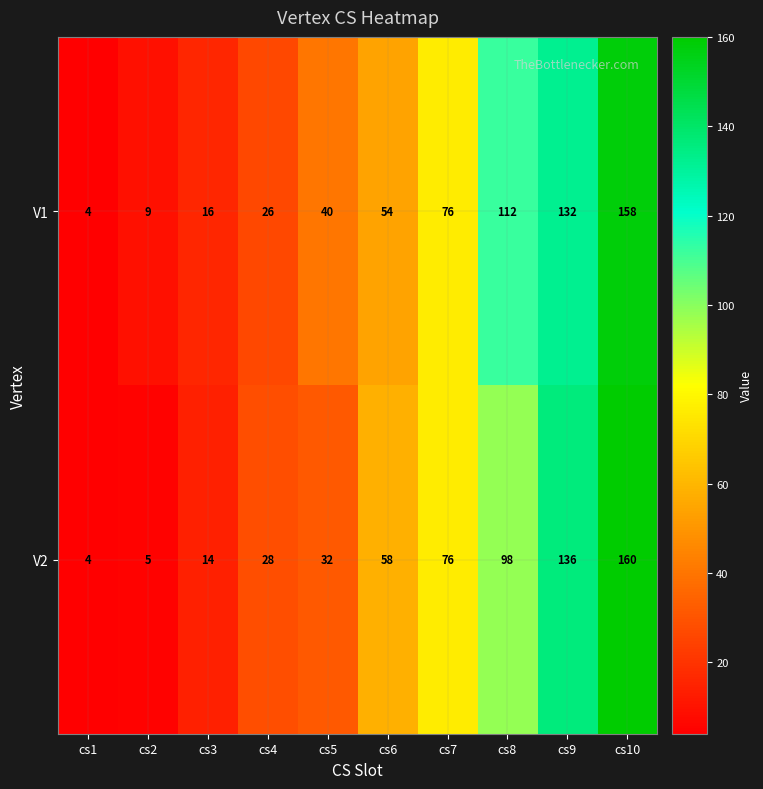

Which series has the largest range (max minus min)?

V2